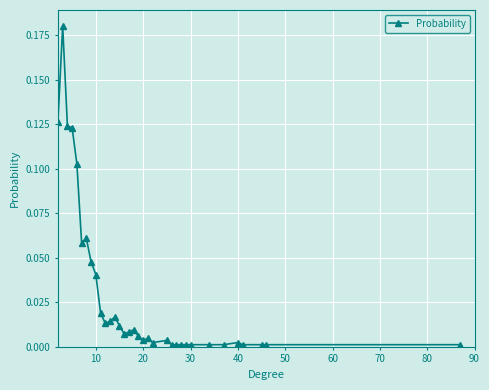

What is the sum of all values?

1.0